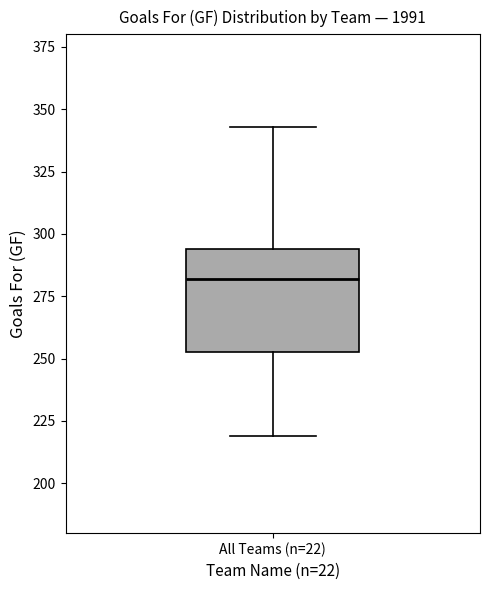

Transcribe this box plot: give where the median line is, the range the box spans, and where the two whiskers end, as read against the y-axis. The values are not printed on the chart, so give them approximately, as read against the axis.

median 280, box 255 to 295, whiskers 220 to 345